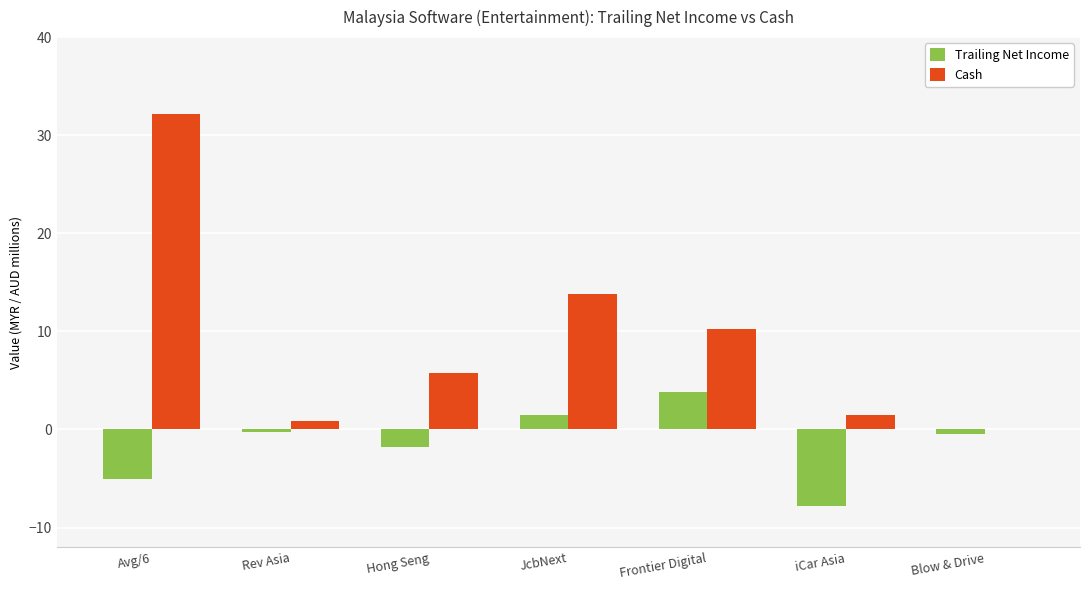

What is the sum of all Cash values?

64.3